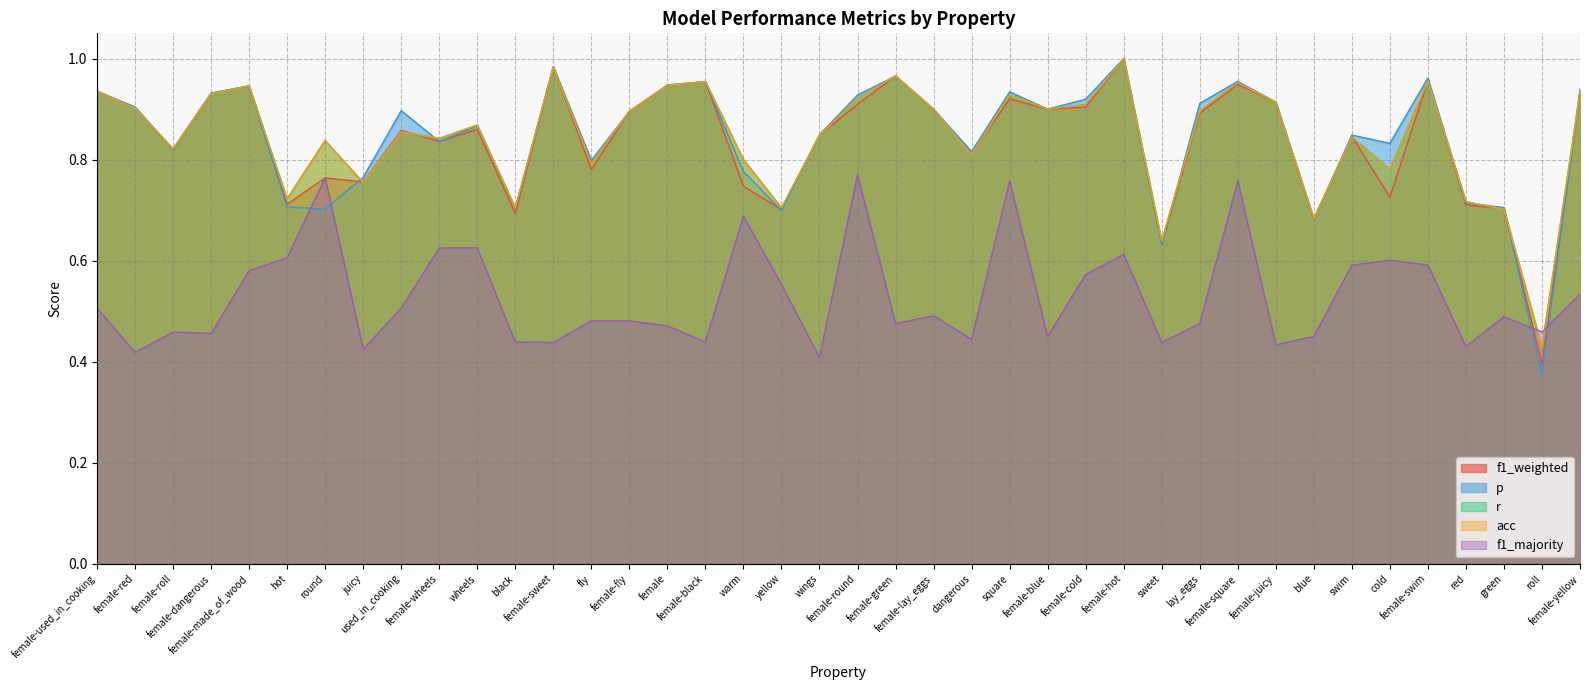

Which category has the highest value across all series?

female-hot